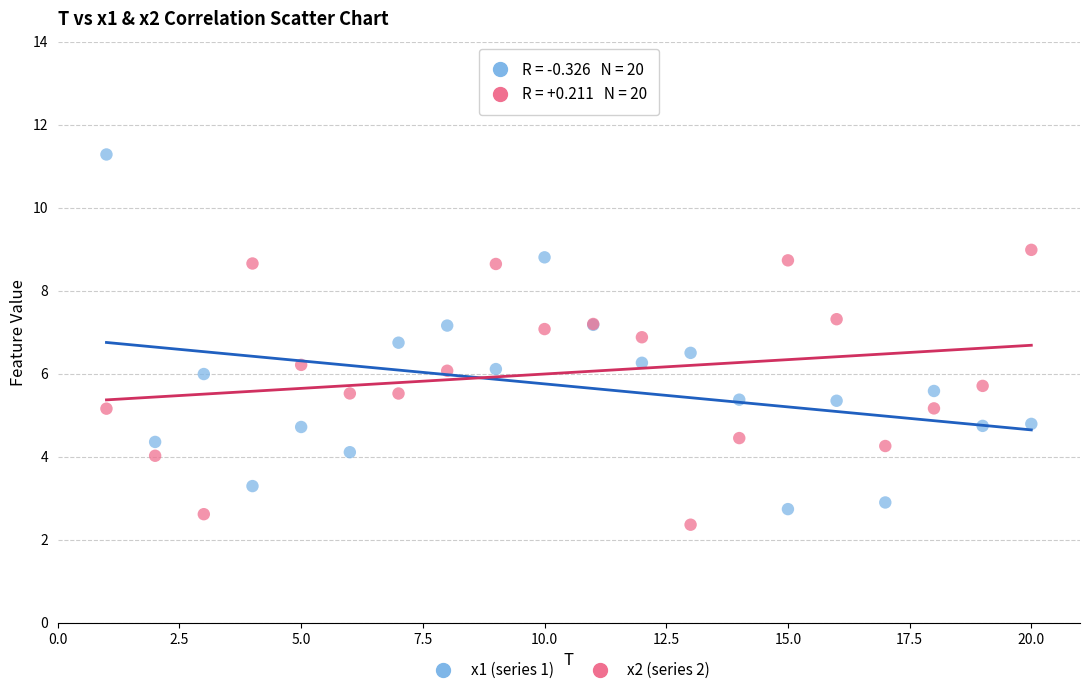

What are all the series names shown in the legend?

x1 (series 1), x2 (series 2)